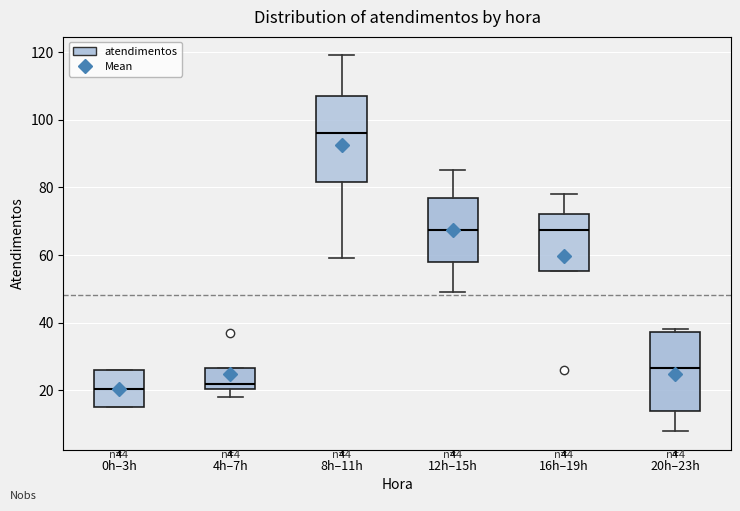

Comparing the boxes themselves (not the whiskers), which one is the tallest?

8h–11h